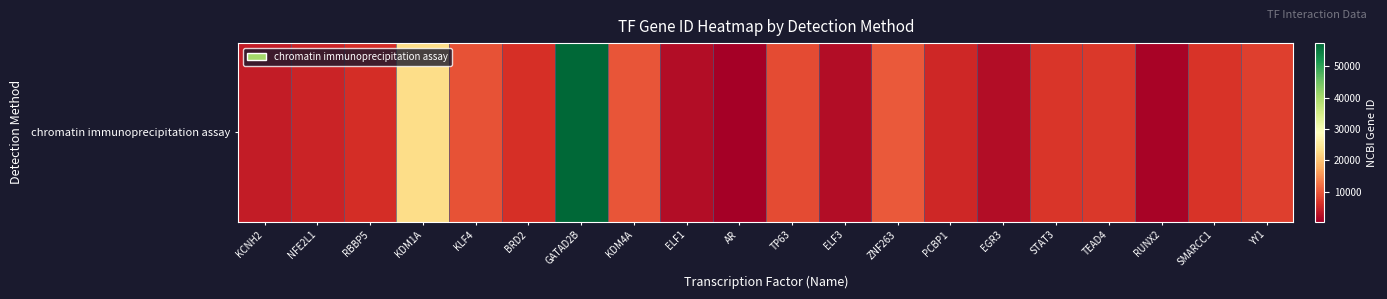

True or false: the data shows 17421 at KDM4A.

False